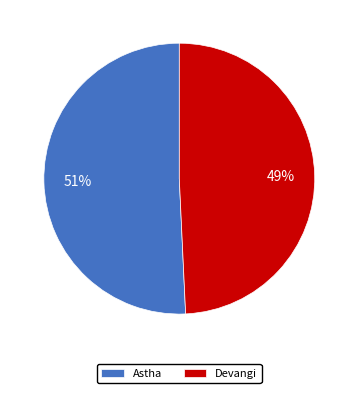

How many slices are in this pie chart?

2